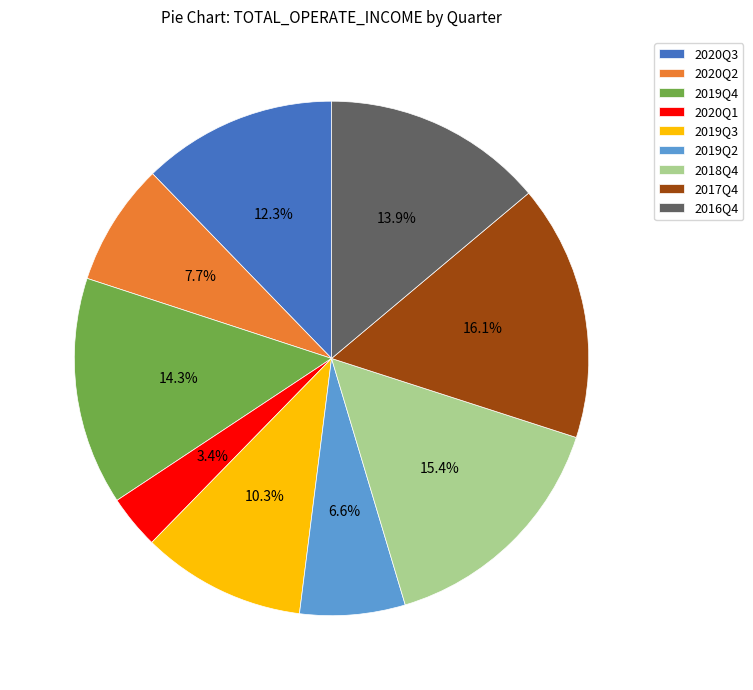

To the nearest percent, what is the difference between the 2018Q4 and 2019Q4 slice percentages?

1%